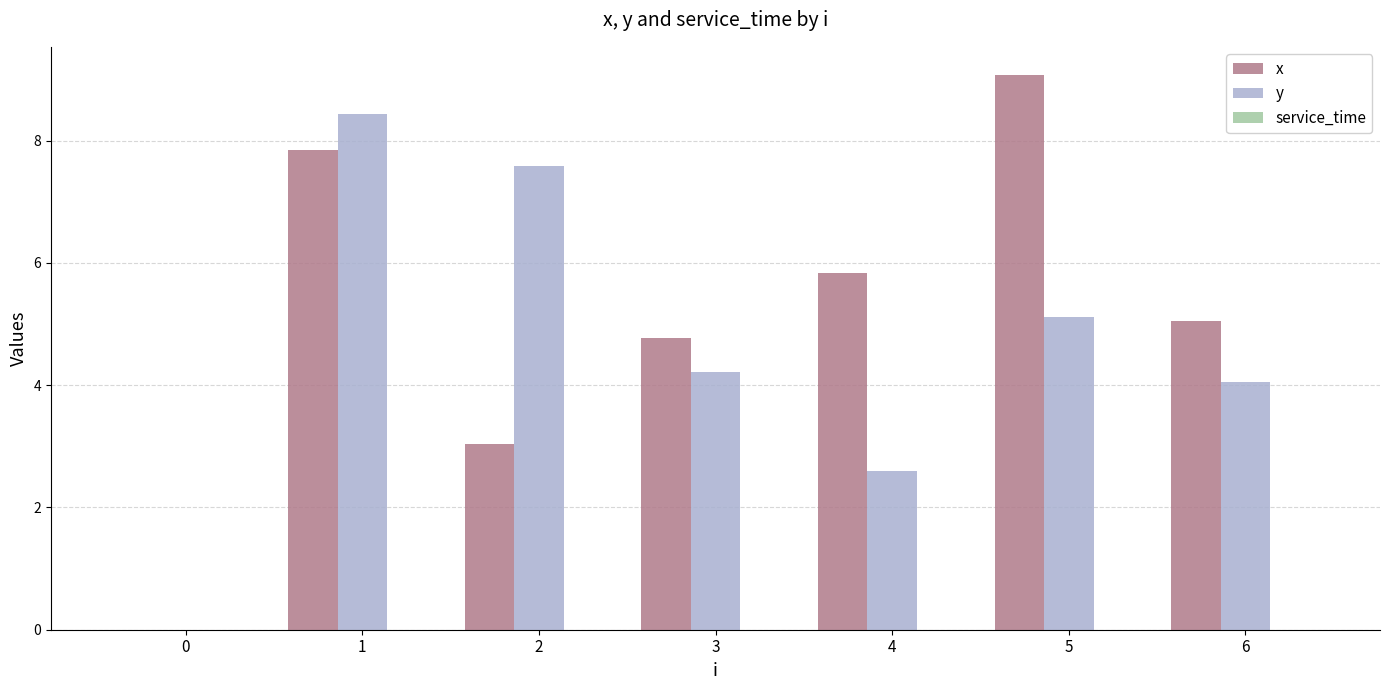

Is it true that y equals 5.1 at 5?

True